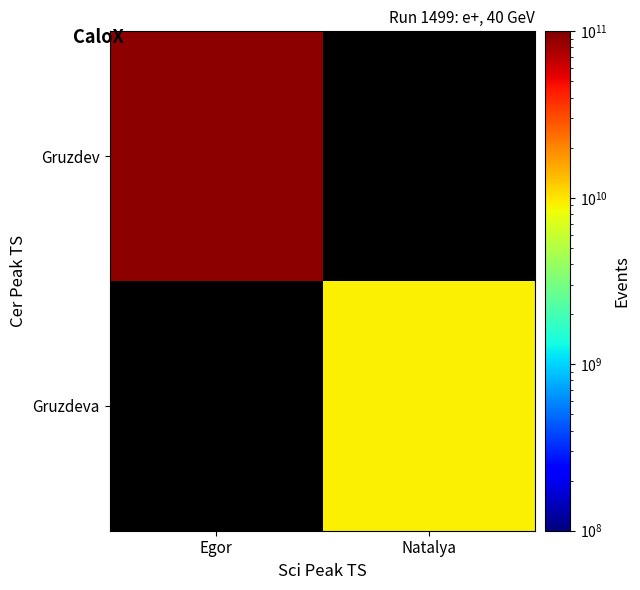

List the series in order of their overall mean, lowest first.

Gruzdev, Gruzdeva